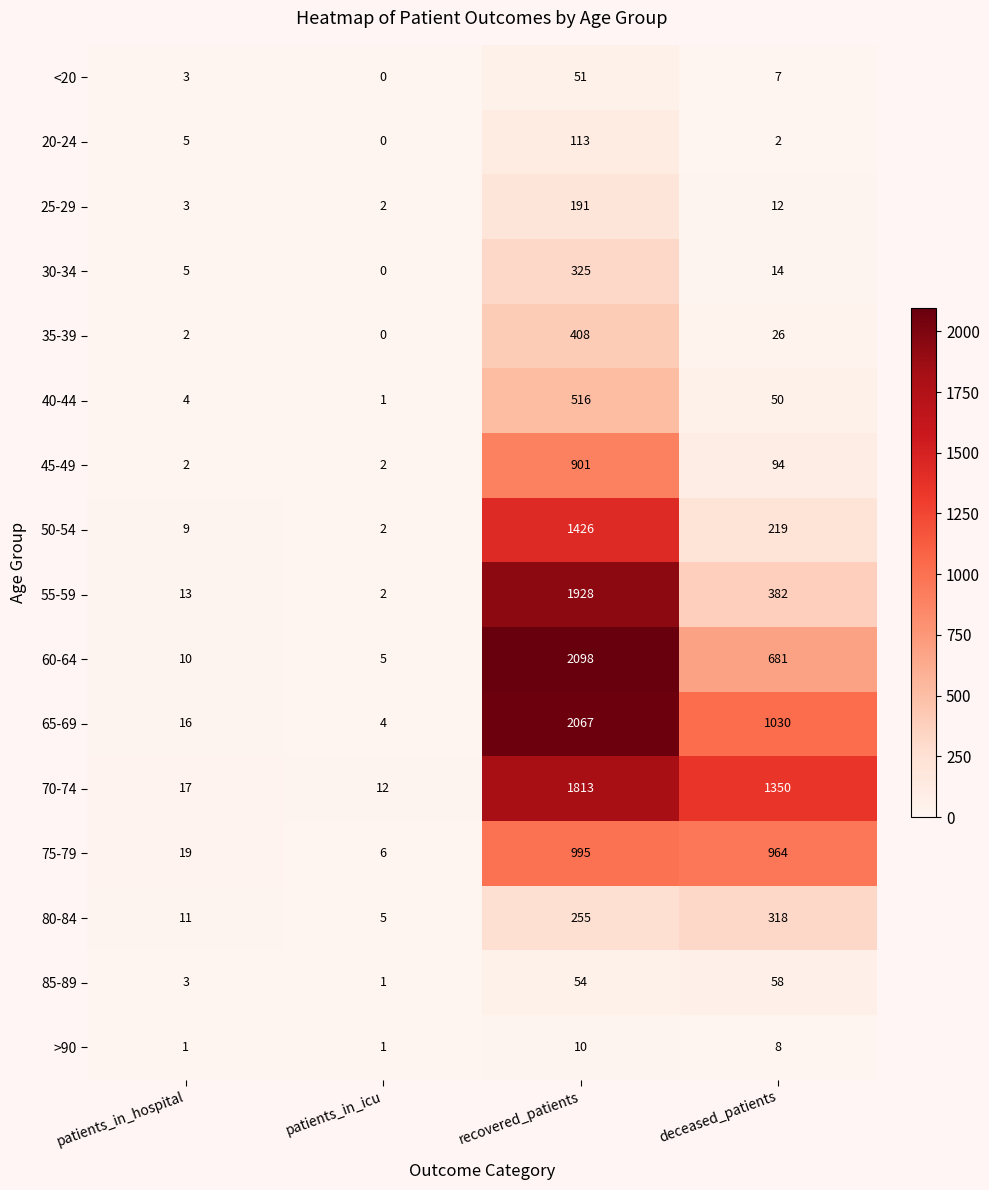

Which label corresponds to the largest value in the chart?

recovered_patients